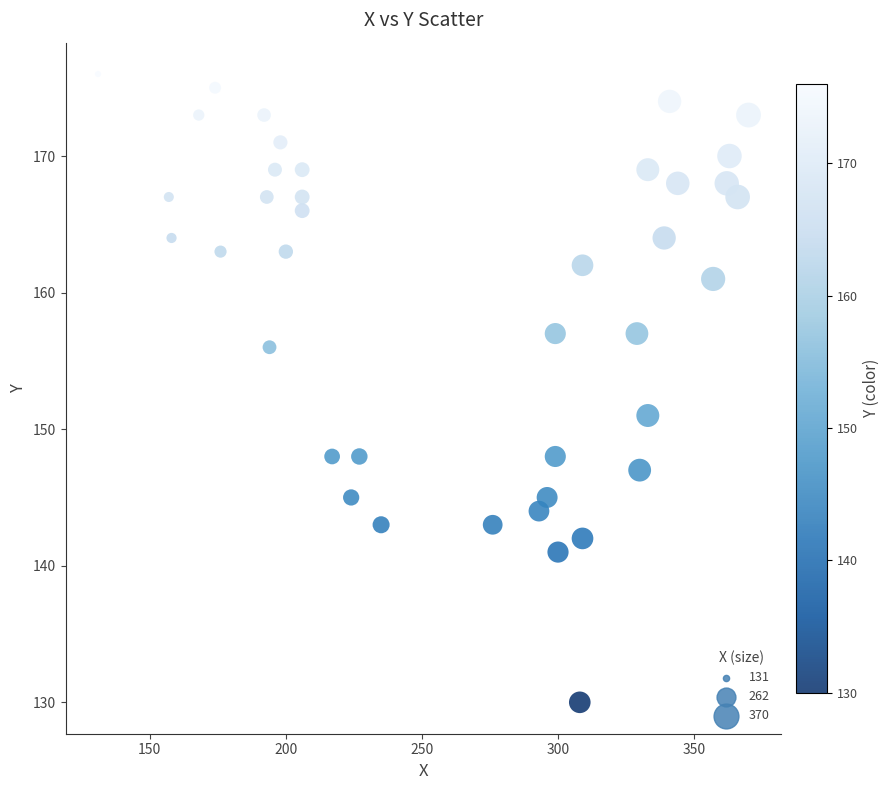

What is the range of Y values (max minus min)?

46